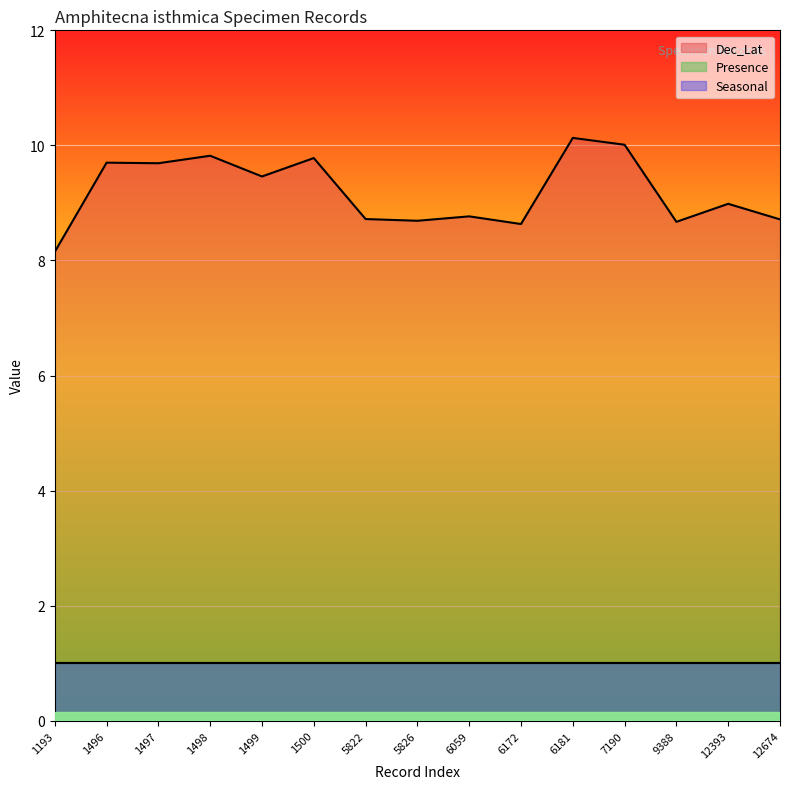

Is it true that Presence equals 1.0 at 1193?

True